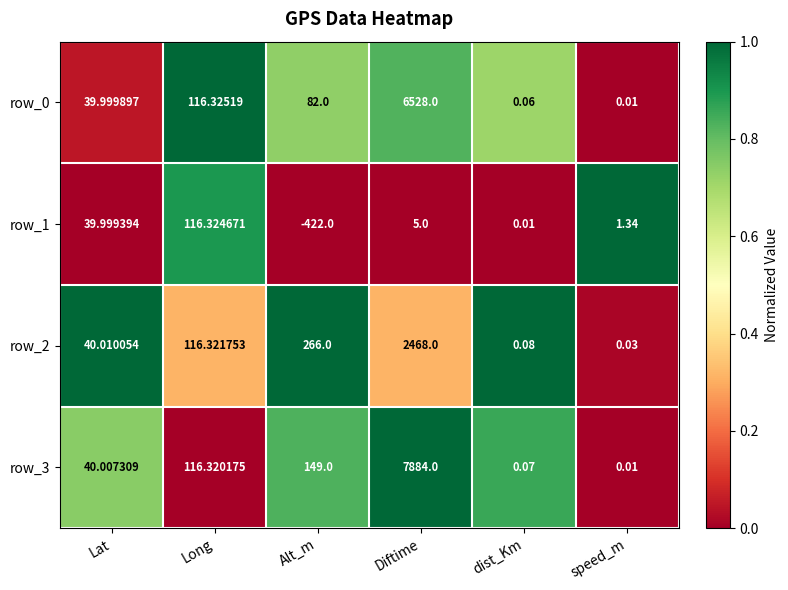

At which label does row_1 first exceed 5?

Lat